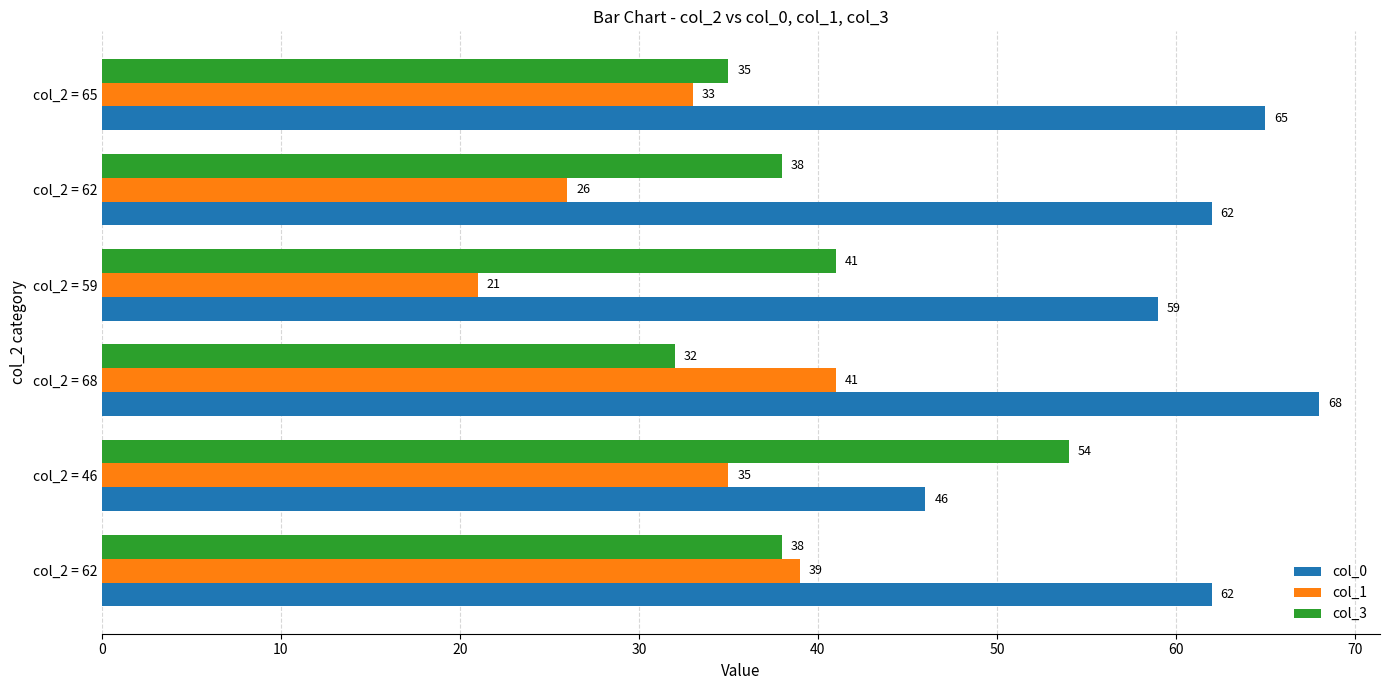

Reading left to right, list all the values displayed in this chart.

col_0: 62	46	68	59	62	65
col_1: 39	35	41	21	26	33
col_3: 38	54	32	41	38	35